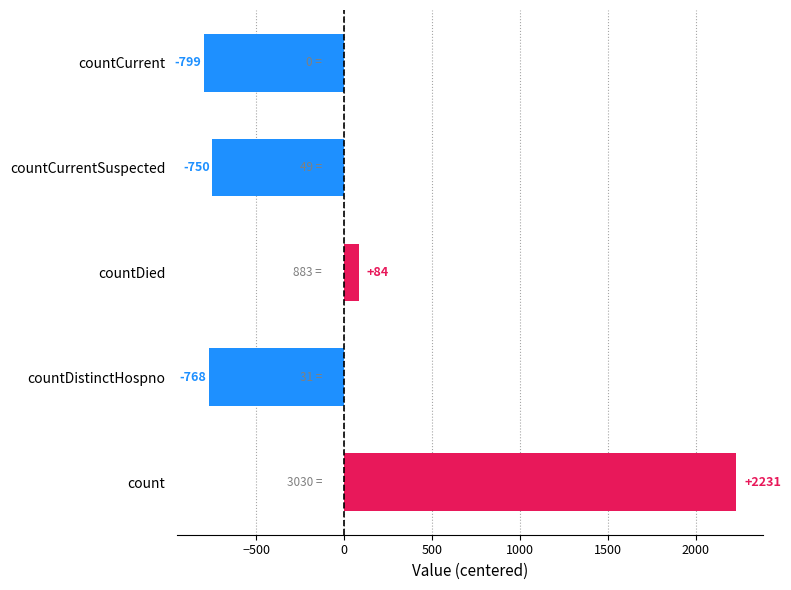

What is the approximate value at countCurrent?

-798.6